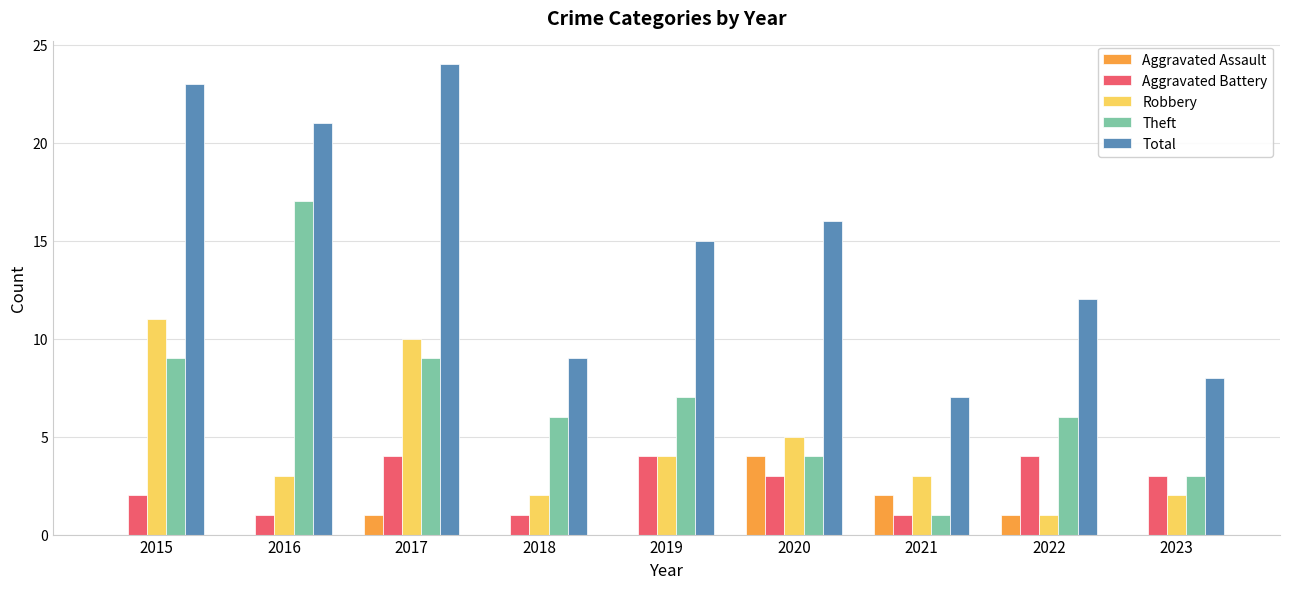

How many Robbery values are between 2 and 5?

6